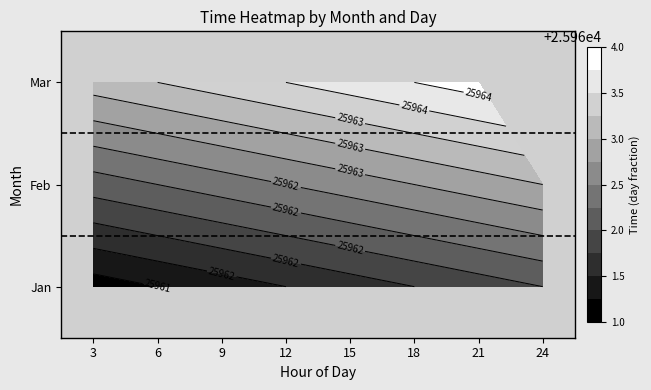

At which label is 2 closest to 25962?

3